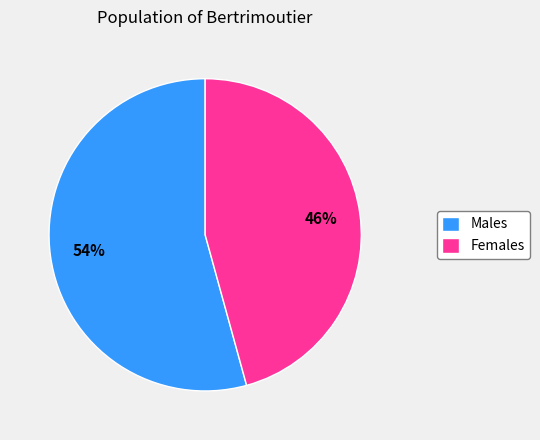

Which slice represents more than half of the pie?

Males